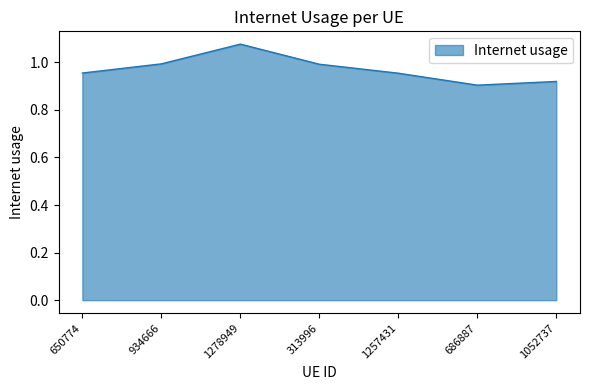

At which category does the data reach its first local valley?

686887